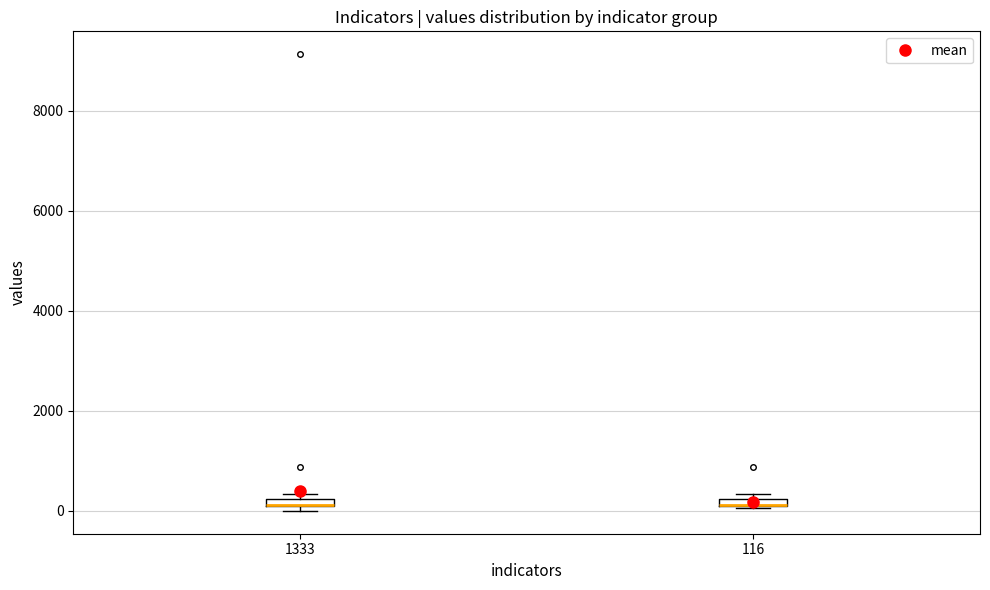

Where is the lower edge of the box at x = 116 on the y-axis? The values are not printed on the chart, so give them approximately, as read against the axis.

0